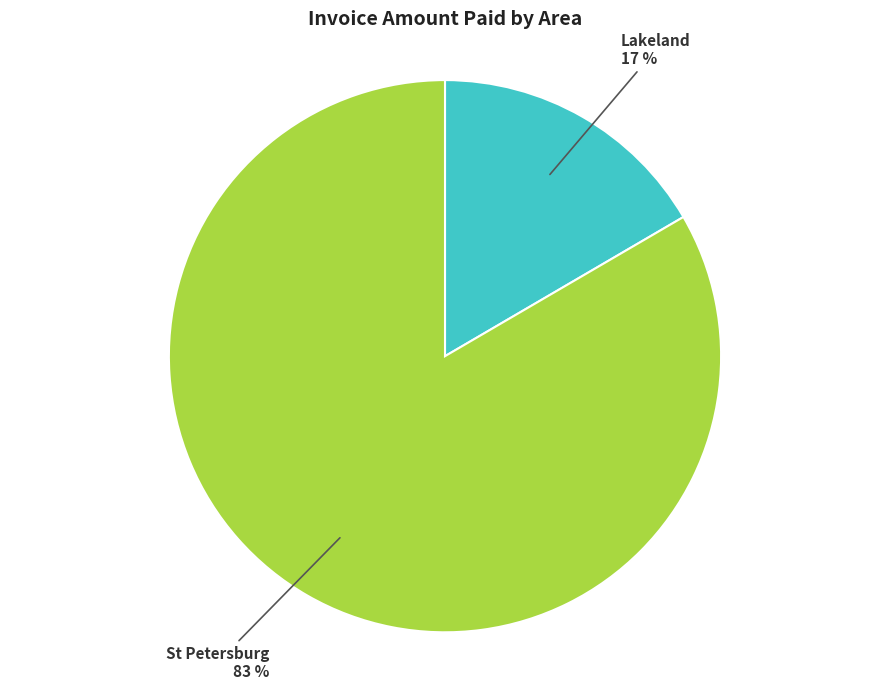

How many segments does this pie chart have?

2